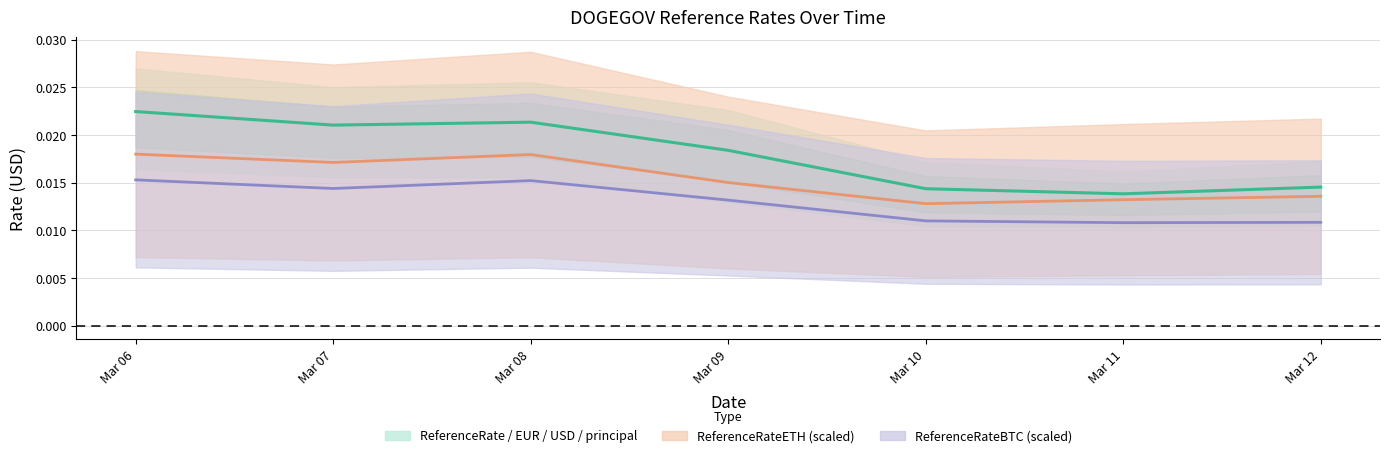

True or false: ReferenceRate has a value of 0.0 at Mar 09.

True